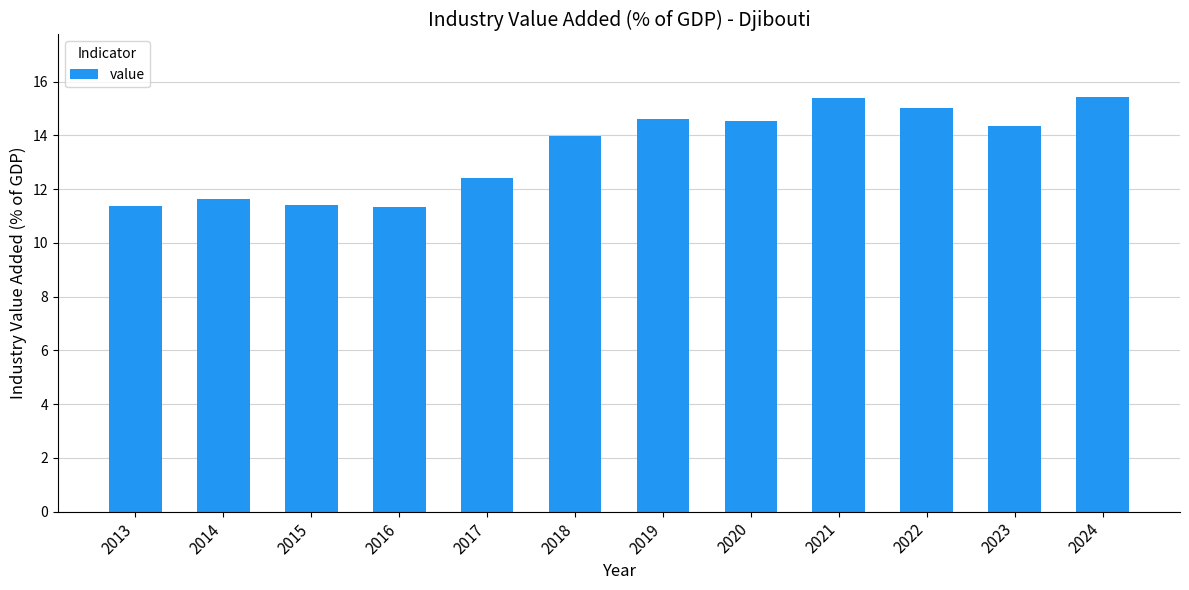

What is the greatest value displayed?

15.4